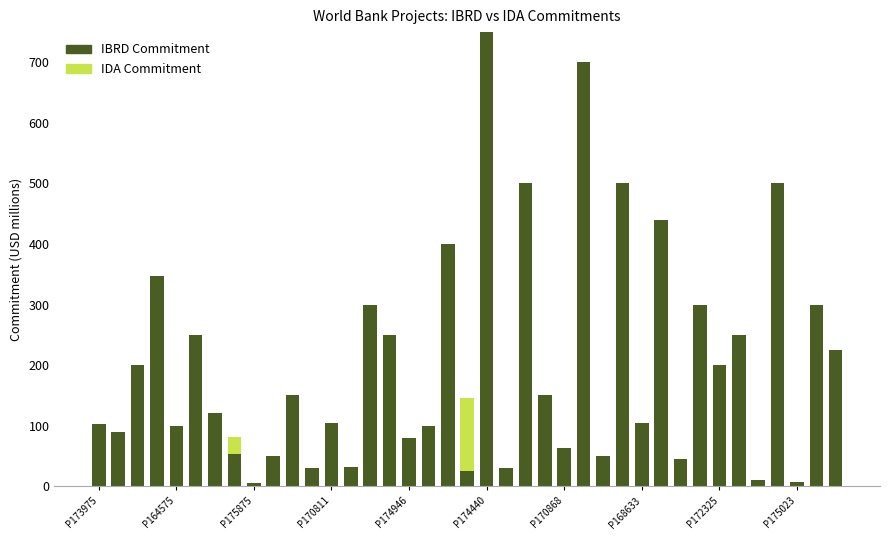

What are all the series names shown in the legend?

IBRD Commitment, IDA Commitment